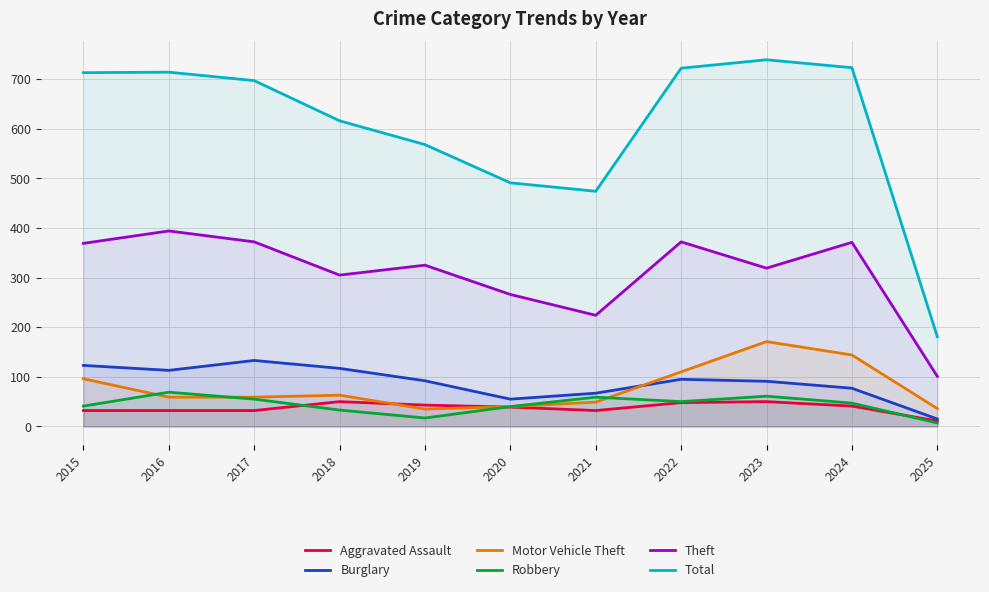

Is the value of Aggravated Assault at 2020 greater than the value of Burglary at 2025?

Yes